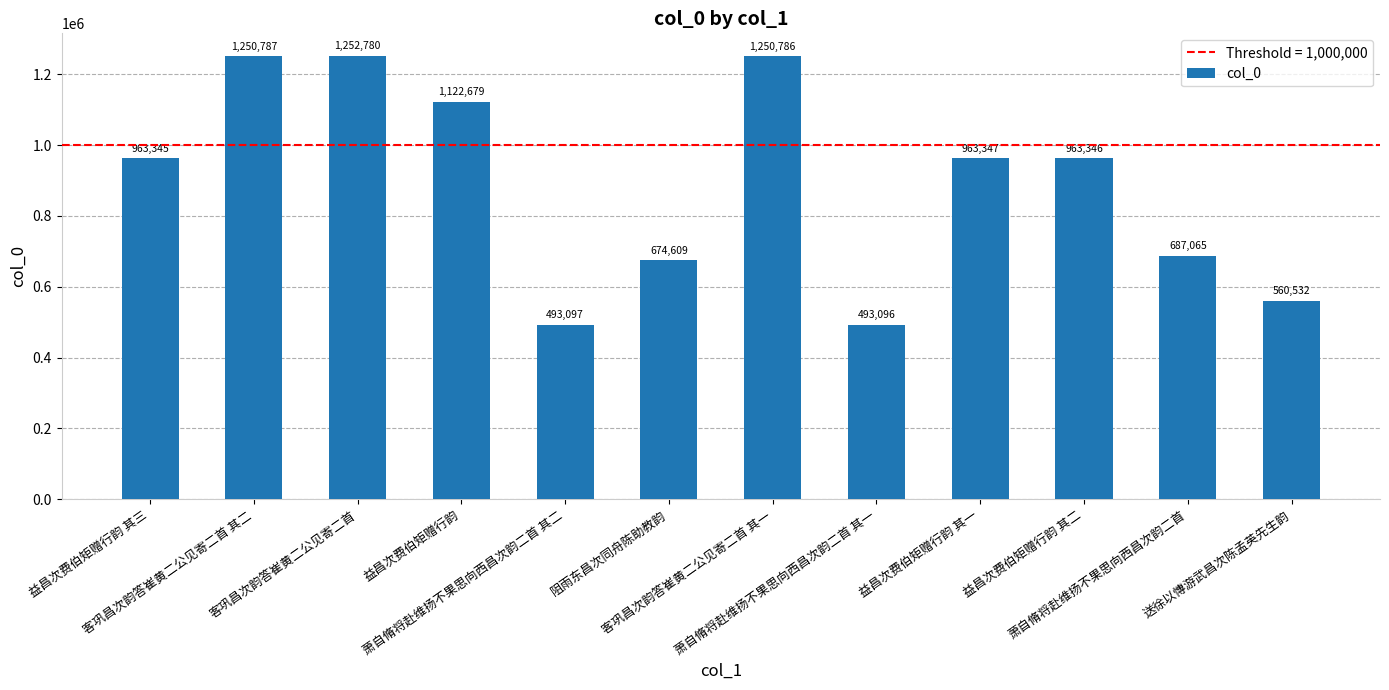

What is the greatest value displayed?

1252780